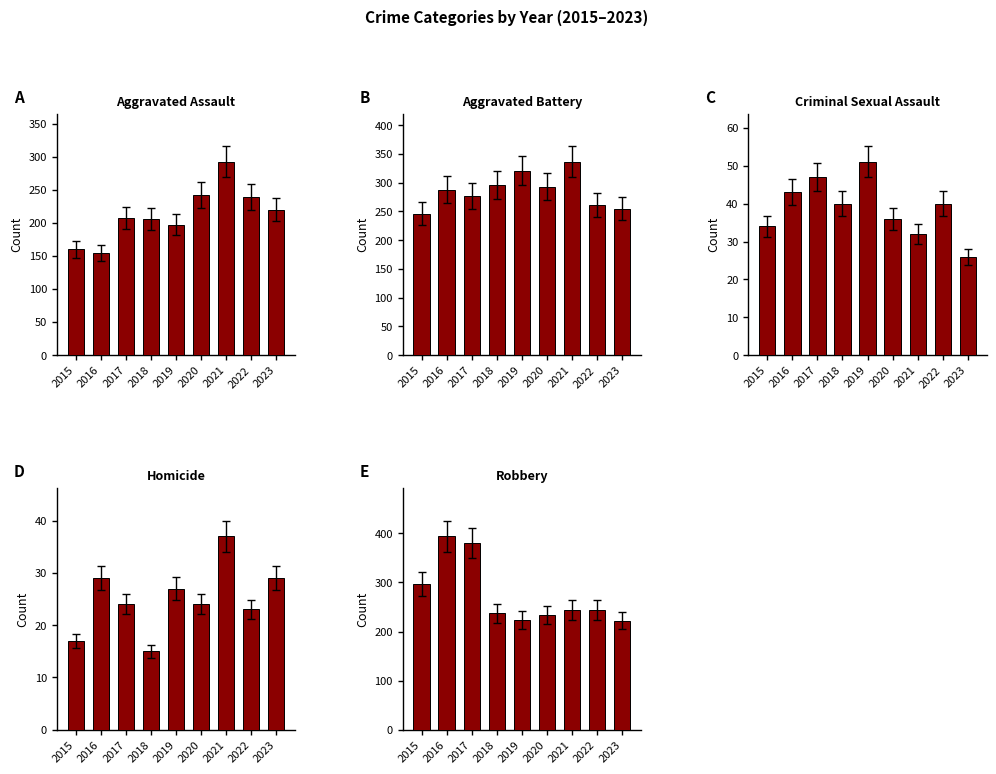

What is the highest value of the Aggravated Assault series?

292